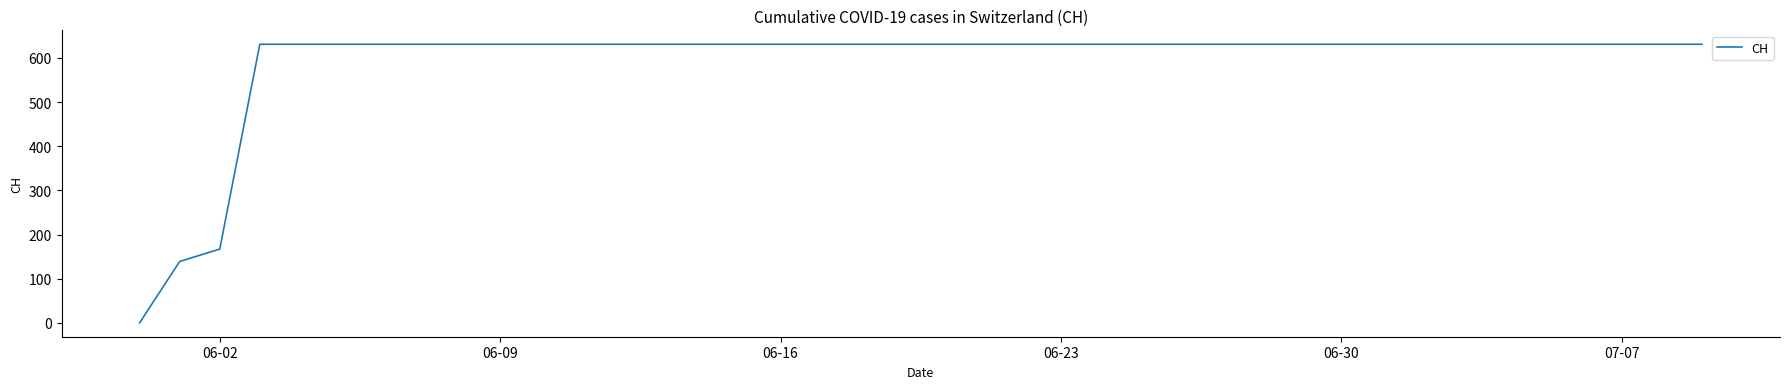

What is the difference between the maximum and minimum values?

631